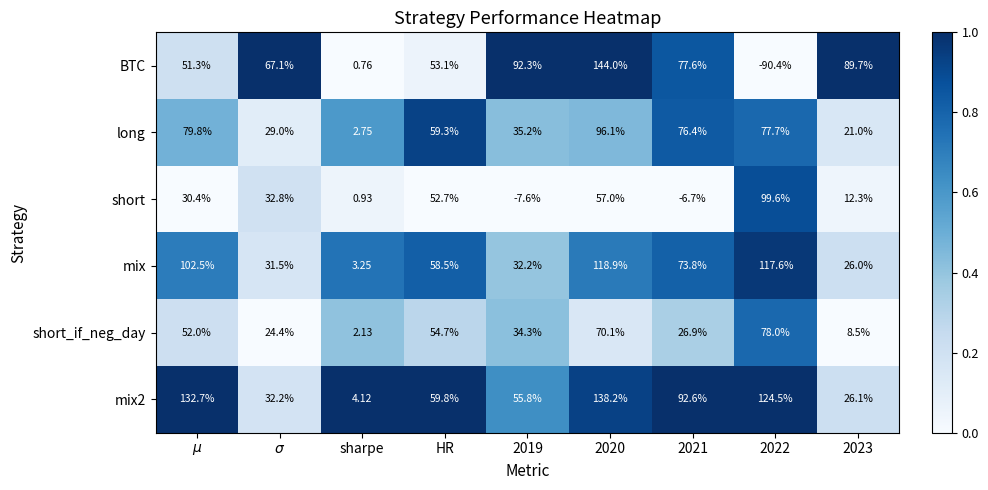

Which series has the widest spread of values?

BTC